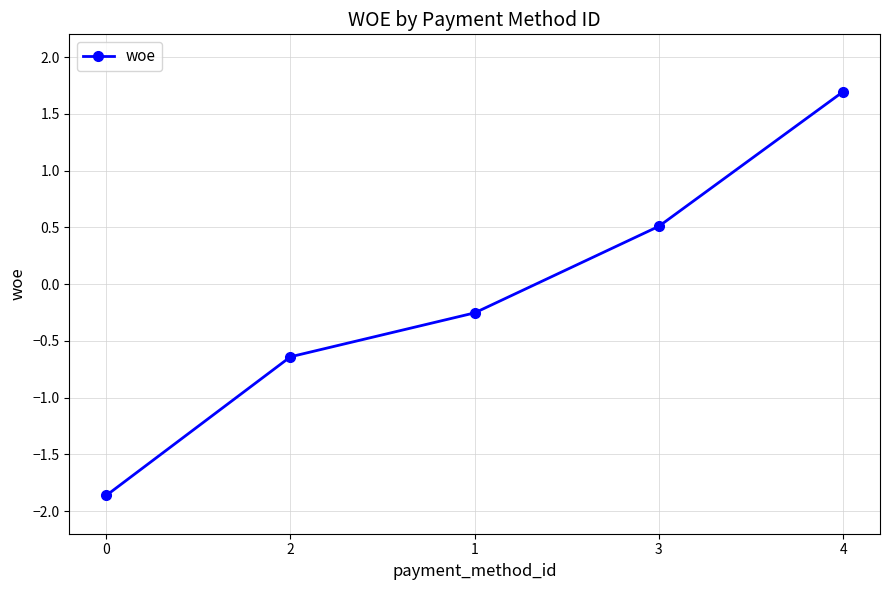

What is the smallest value displayed?

-1.9